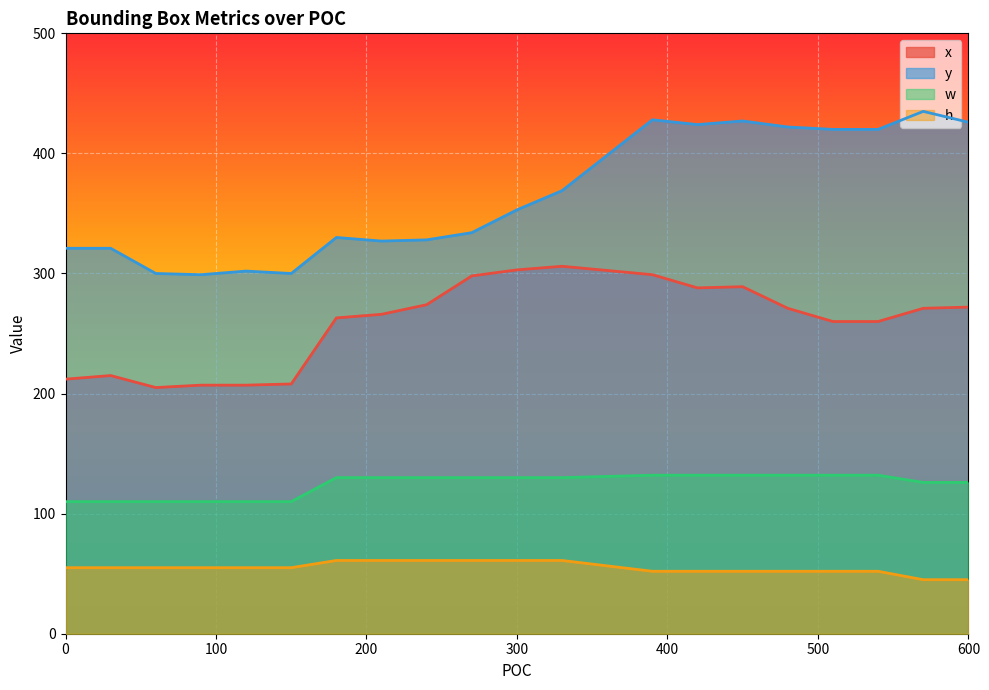

True or false: h and y intersect in this chart.

False